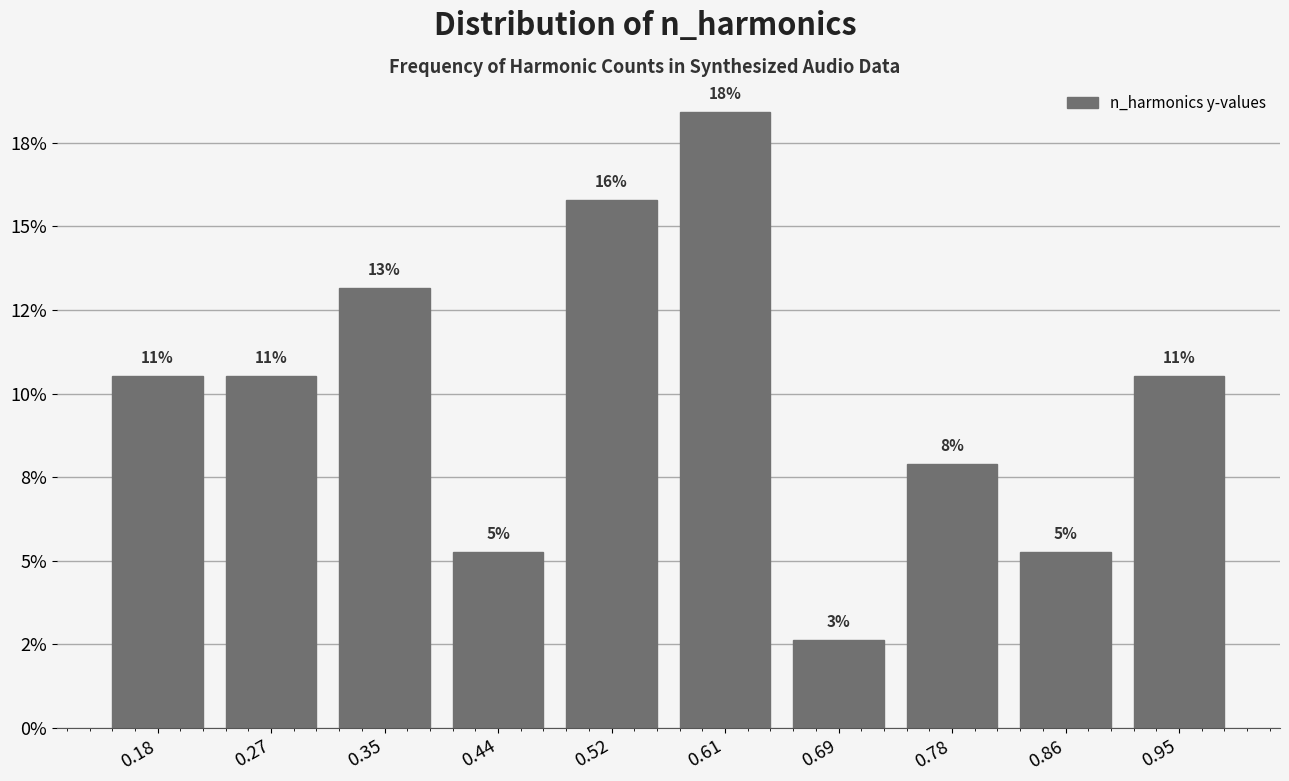

Does the chart contain any negative values?

No